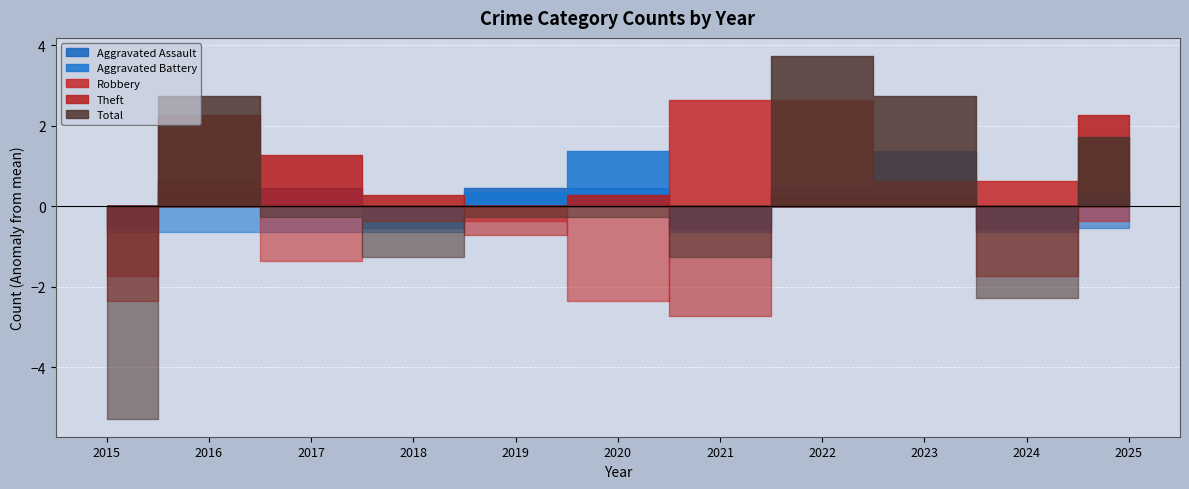

Read the Aggravated Battery value at 2022.

1